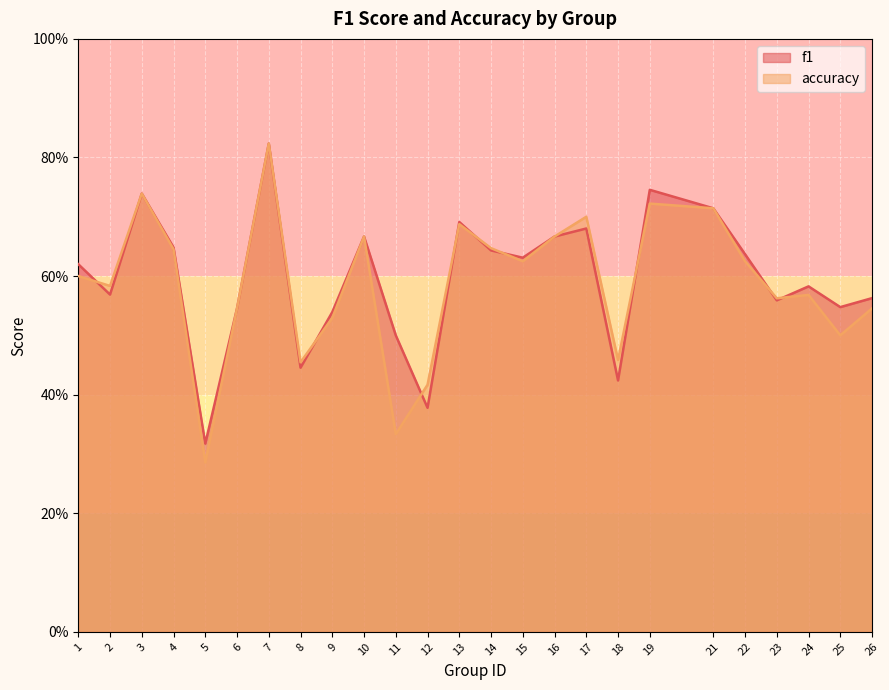

True or false: accuracy and f1 cross at least once.

True